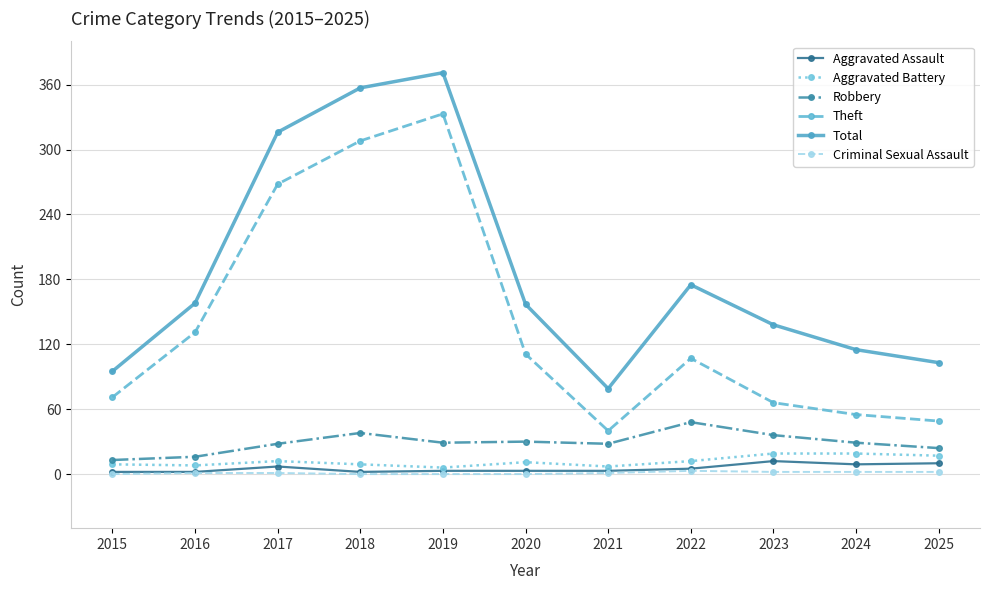

At which category does Robbery reach its first local peak?

2018